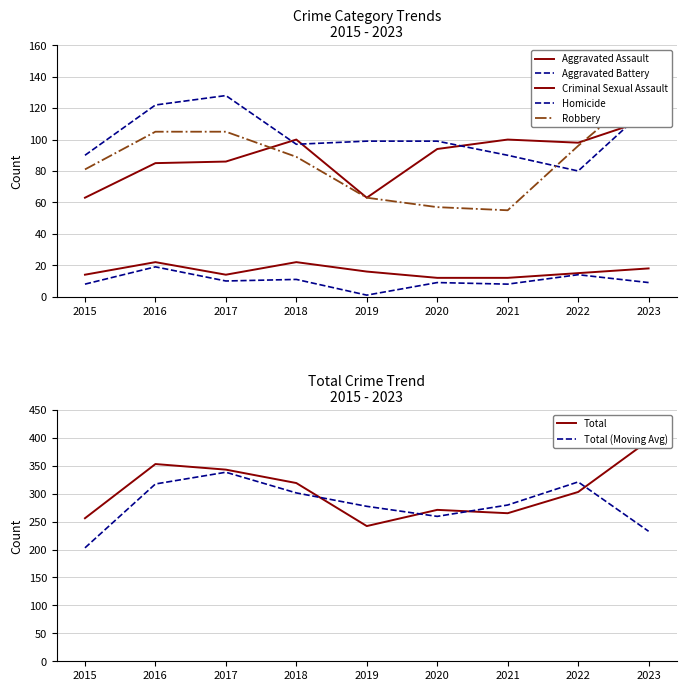

True or false: Homicide and Criminal Sexual Assault intersect in this chart.

False